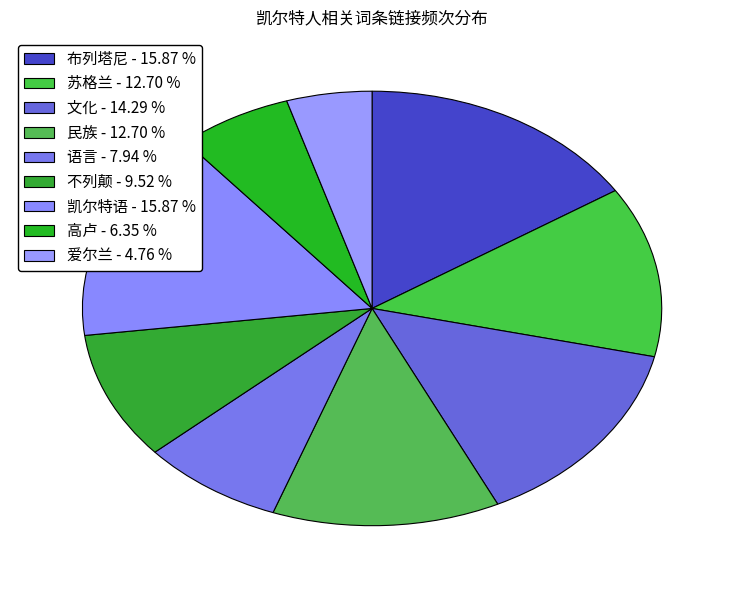

To the nearest percent, what is the average slice percentage?

11%